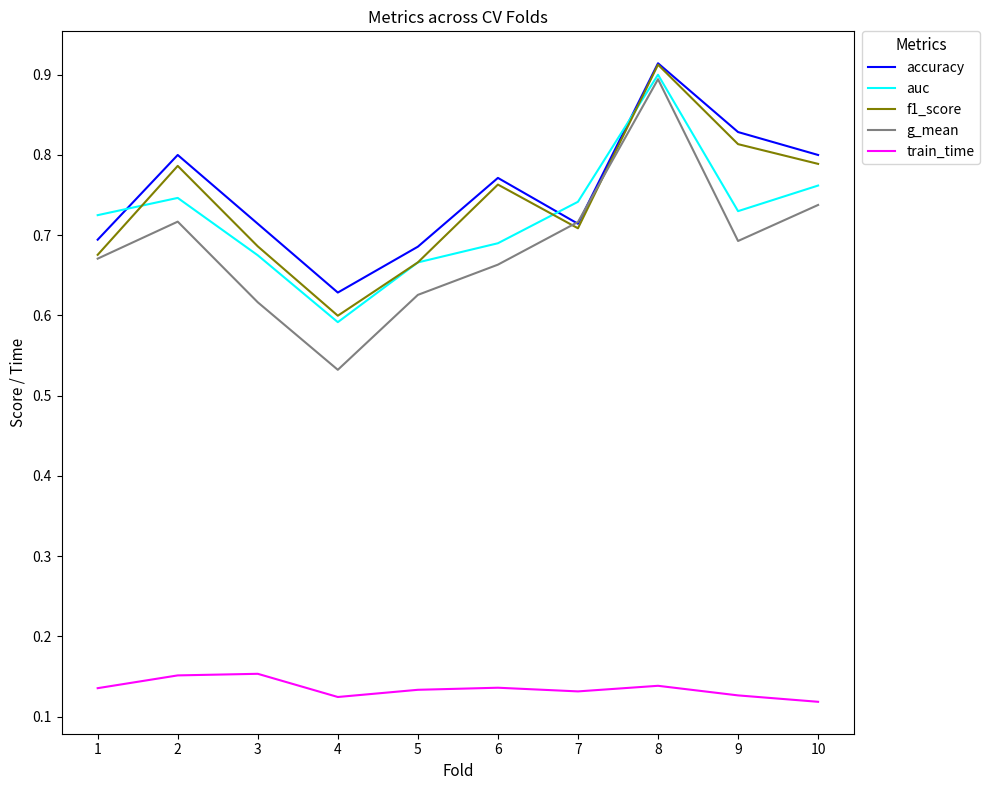

Which category has the highest value in the g_mean series?

8